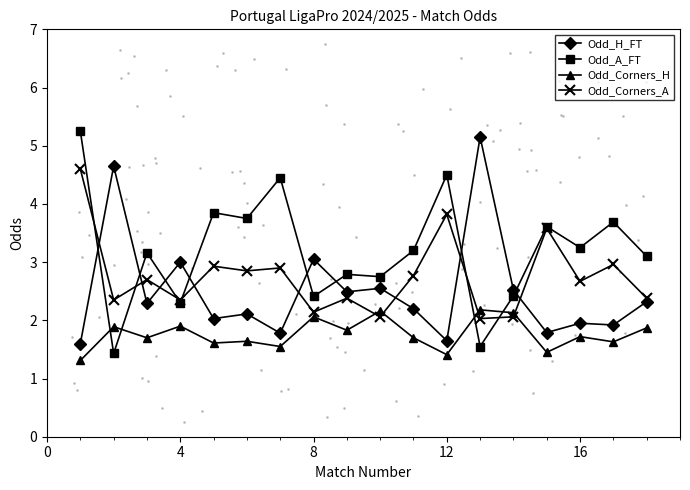

True or false: Odd_Corners_H and Odd_H_FT intersect in this chart.

False